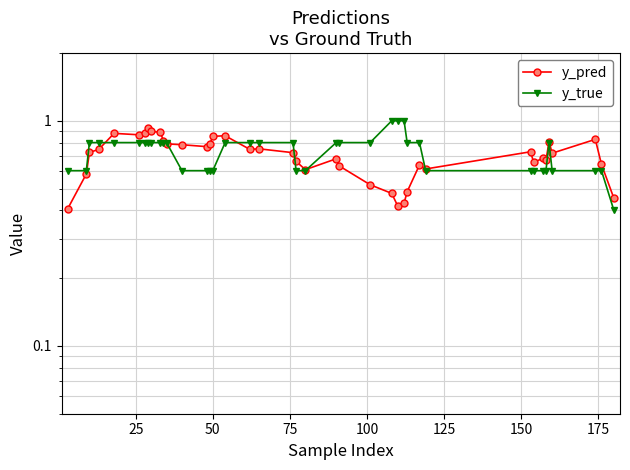

What is the difference between the second highest and minimum values in the y_true series?

0.6